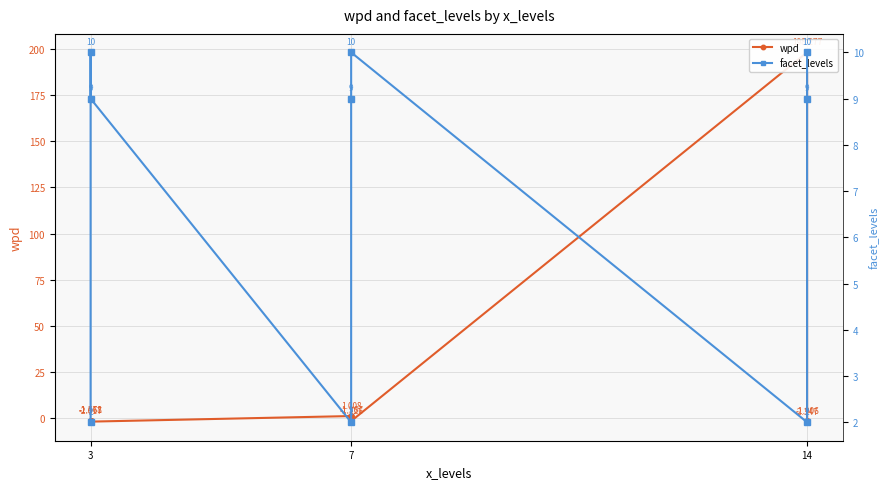

Which series ends up on top after the final intersection of facet_levels and wpd?

facet_levels